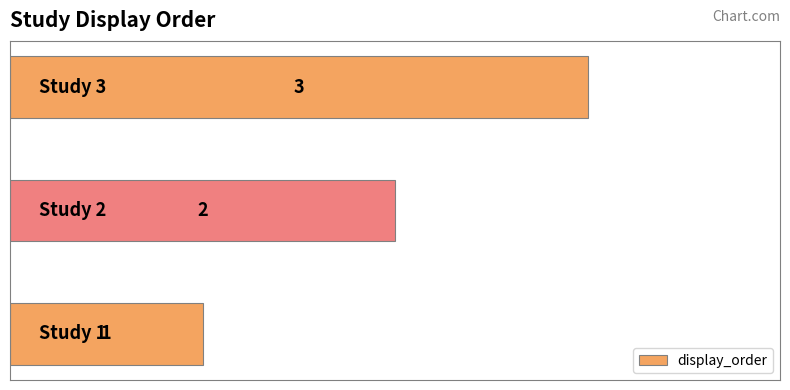

What is the sum of all values?

6